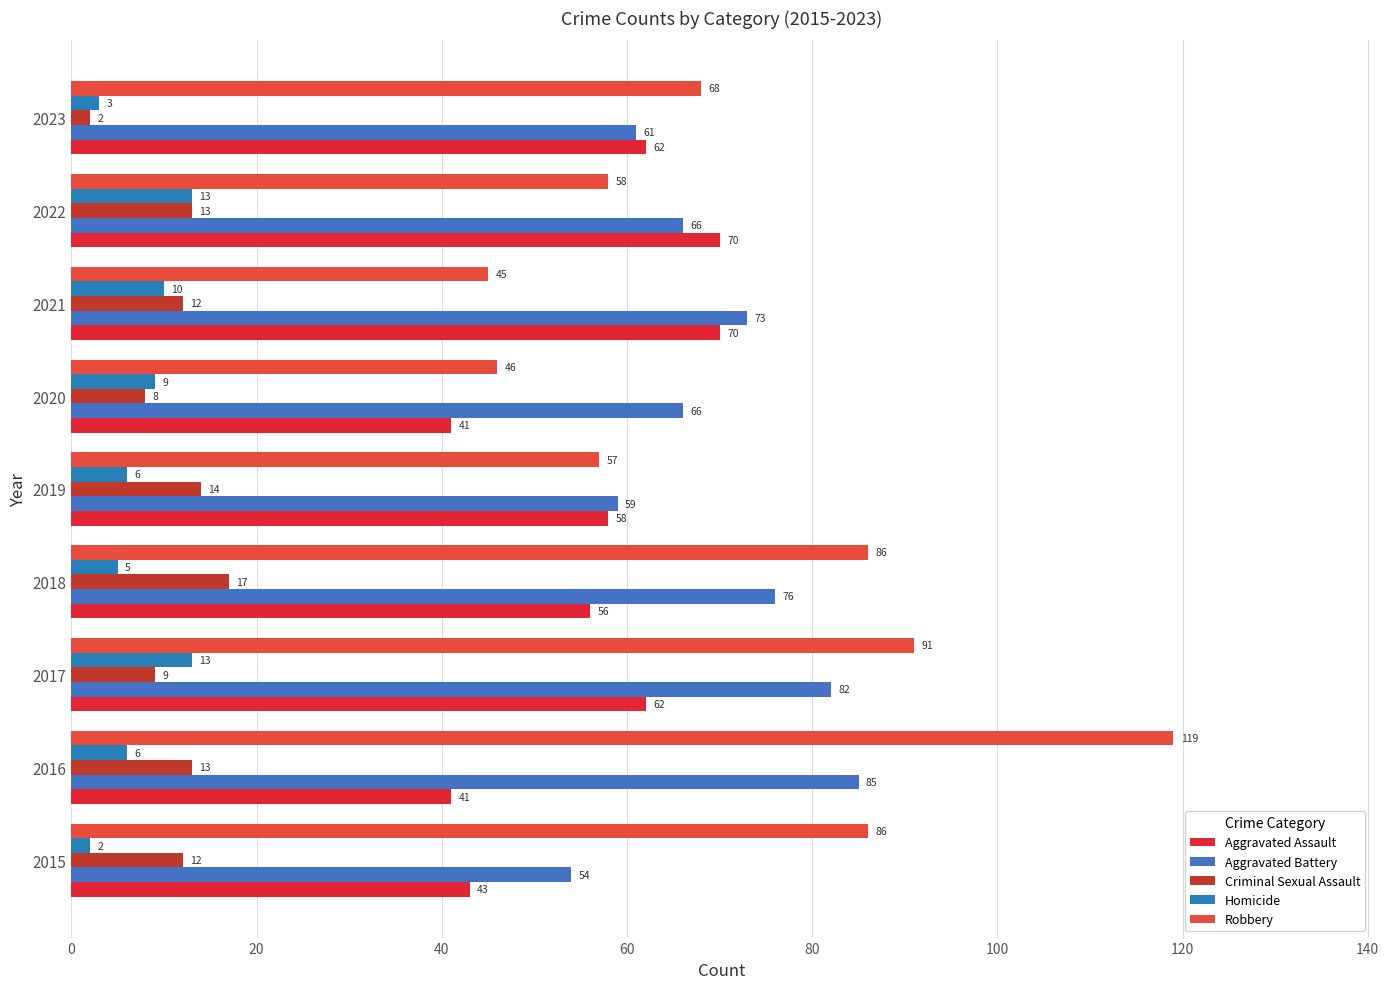

Count the number of data series in this chart.

5